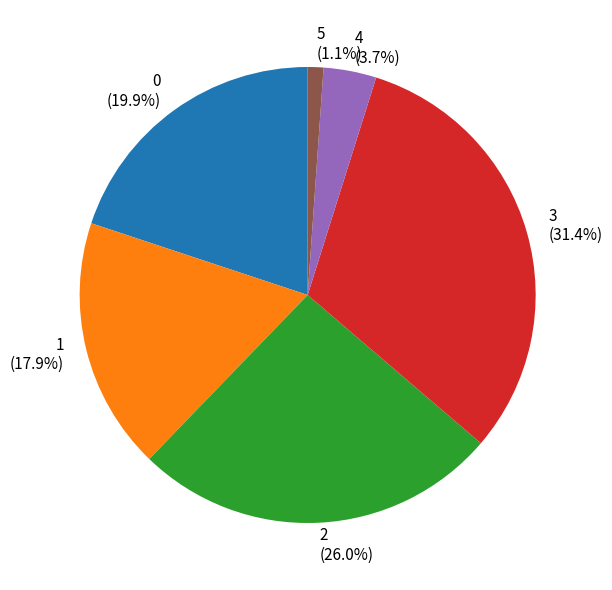

What is the smallest slice in the pie chart?

5